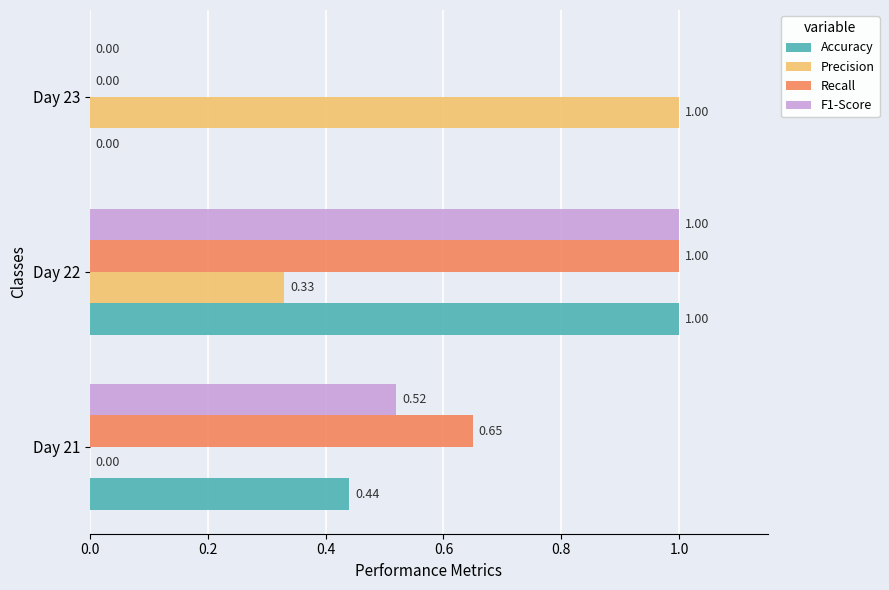

Which series has the largest total across all categories?

Recall